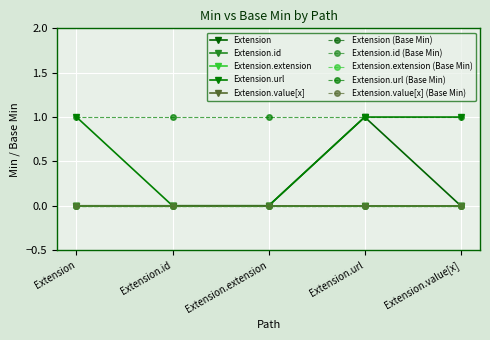

Does the chart have visible grid lines?

Yes